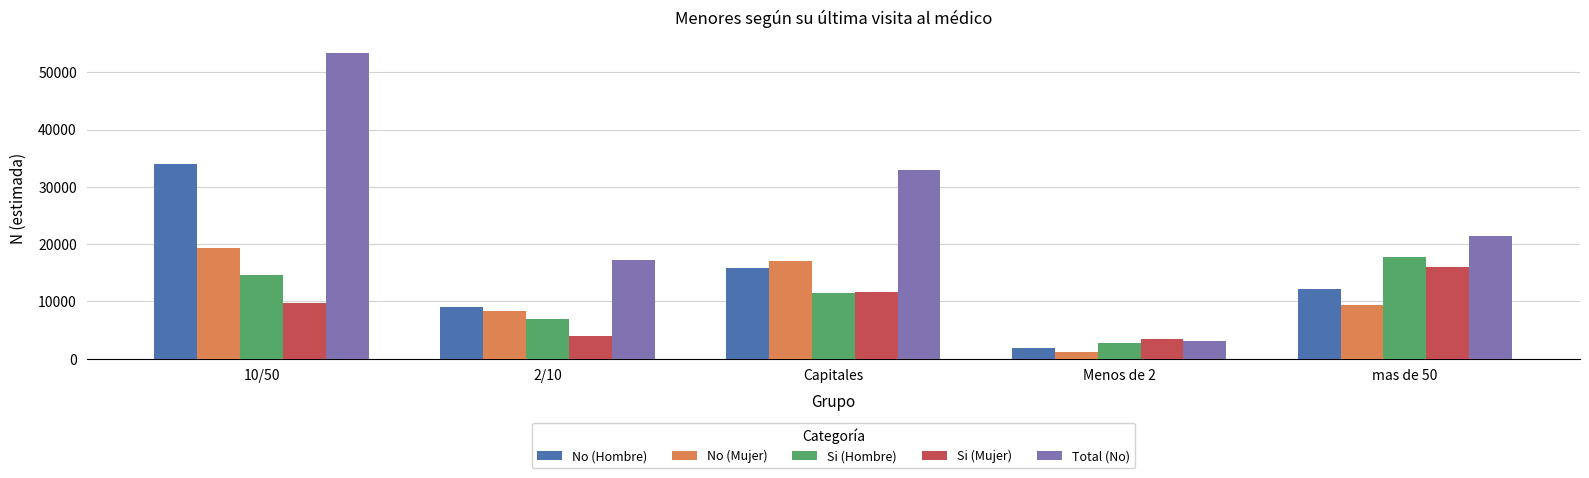

Where does the No (Hombre) series first go above 12089?

10/50